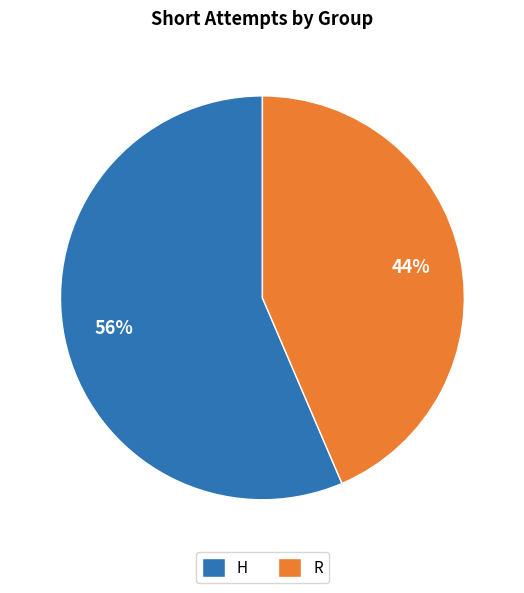

Between H and R, which is larger?

H